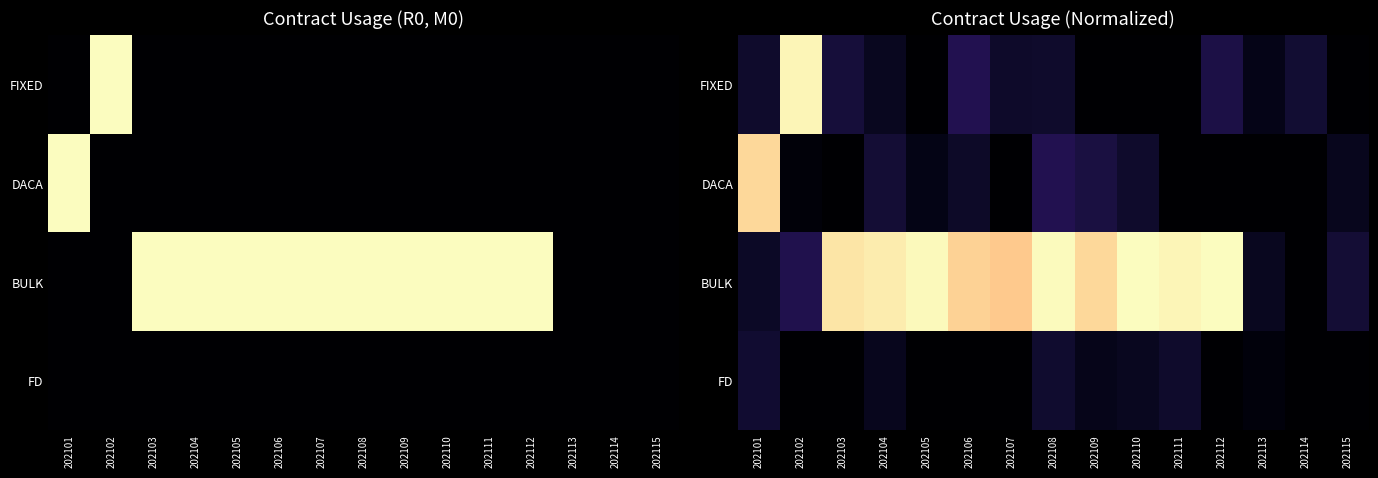

List the labels in order of FIXED value, smallest first.

202105, 202109, 202110, 202111, 202115, 202113, 202104, 202107, 202101, 202108, 202114, 202103, 202112, 202106, 202102